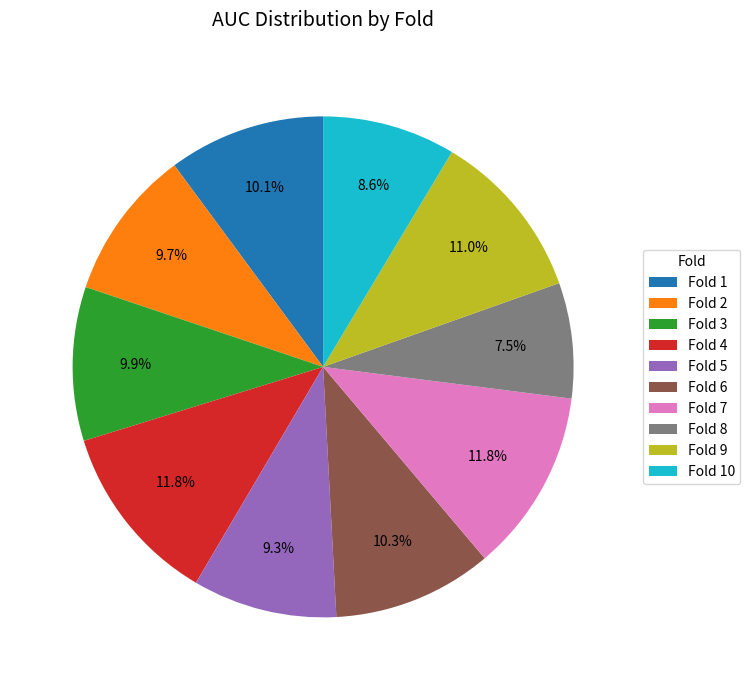

Is it true that Fold 3 is 1% of the pie?

False